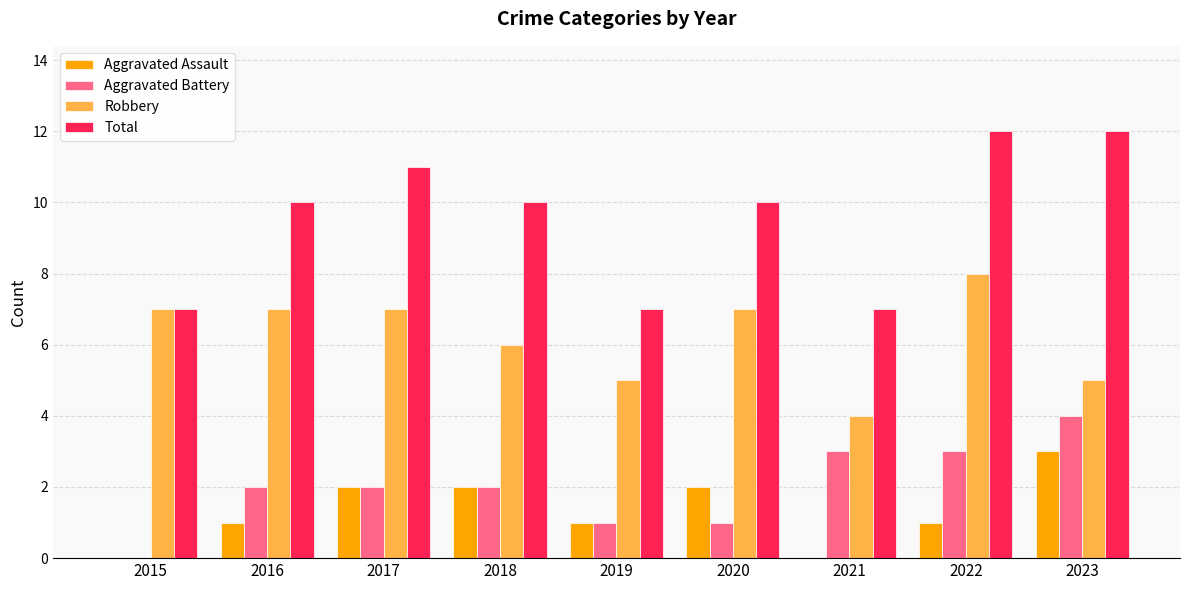

How many Robbery values are between 5 and 7?

7